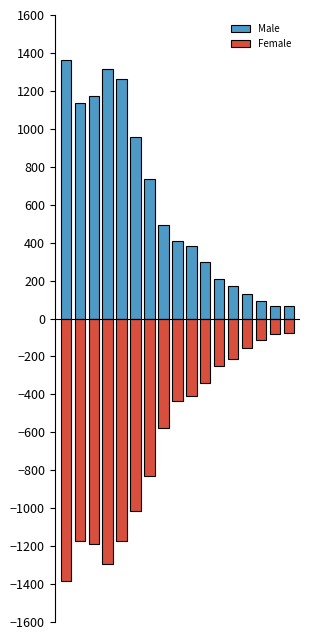

What are all the series names shown in the legend?

Male, Female